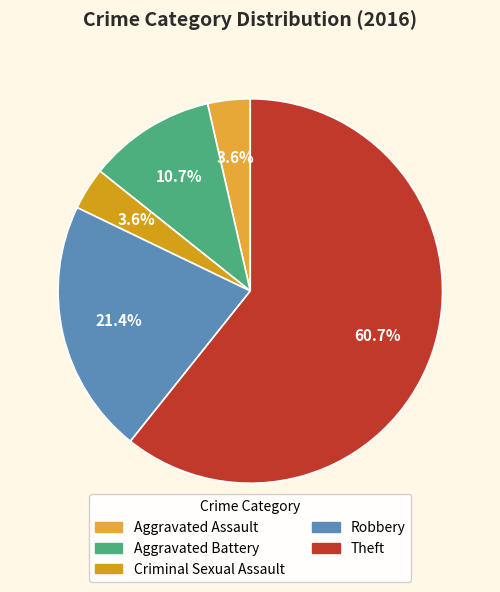

To the nearest percent, what is the difference between the Aggravated Battery and Robbery slice percentages?

11%